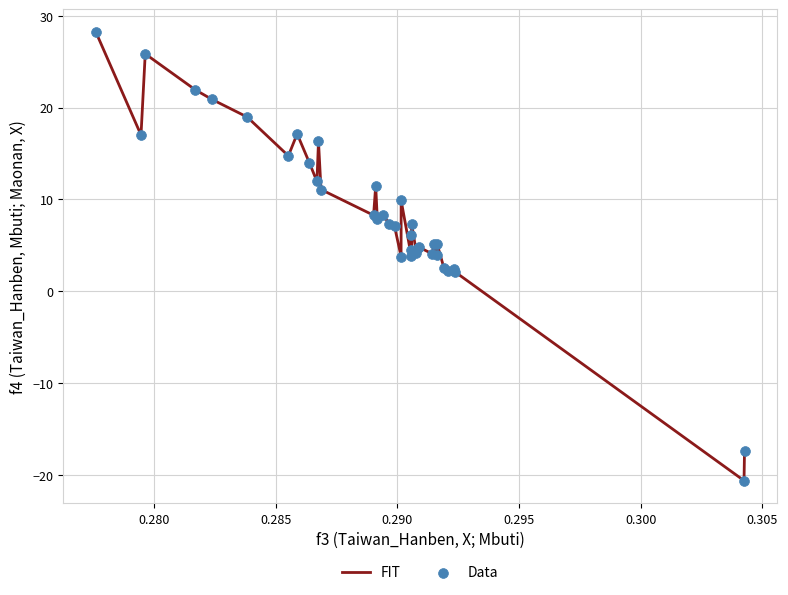

What is the minimum value shown in the chart?

-20.6